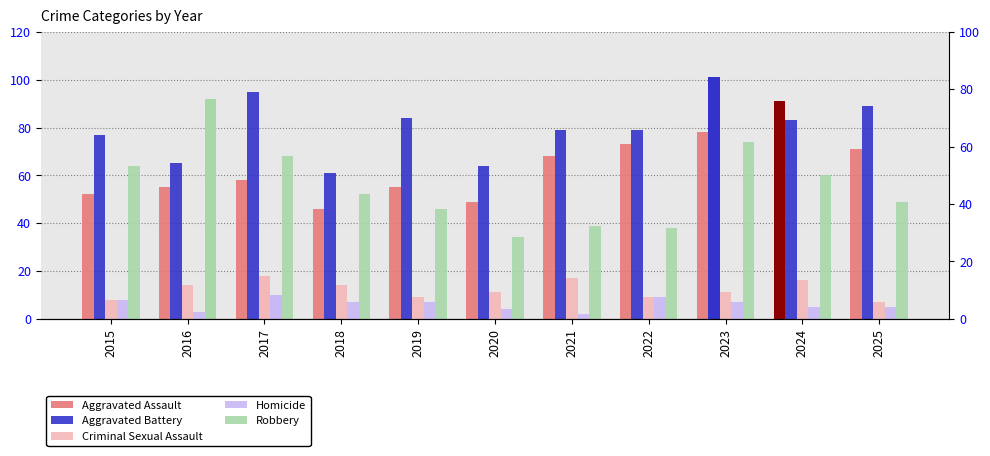

What is the spread (max minus min) of values at 2018?

54